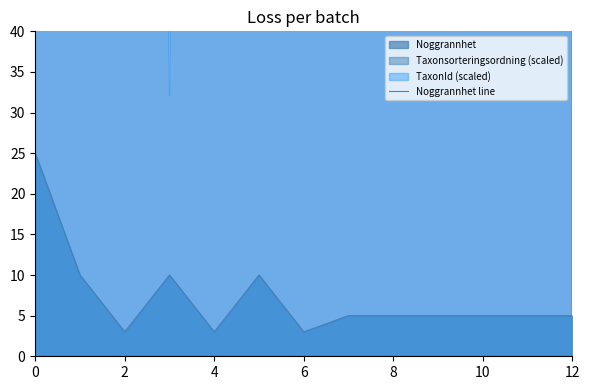

What is the highest value of the Noggrannhet line series?

25